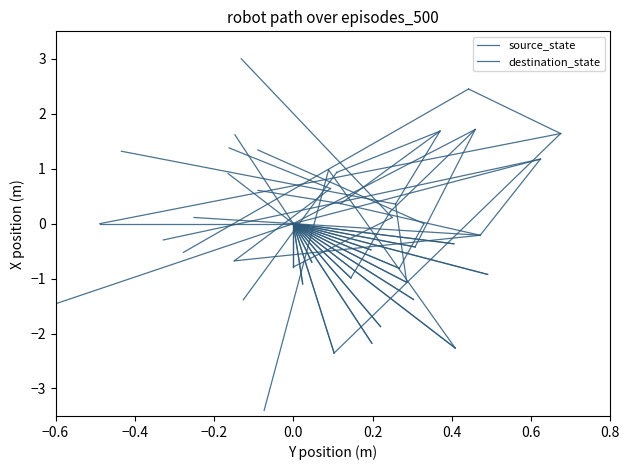

At 0.0, list the series in order from smallest to largest.

source_state, destination_state